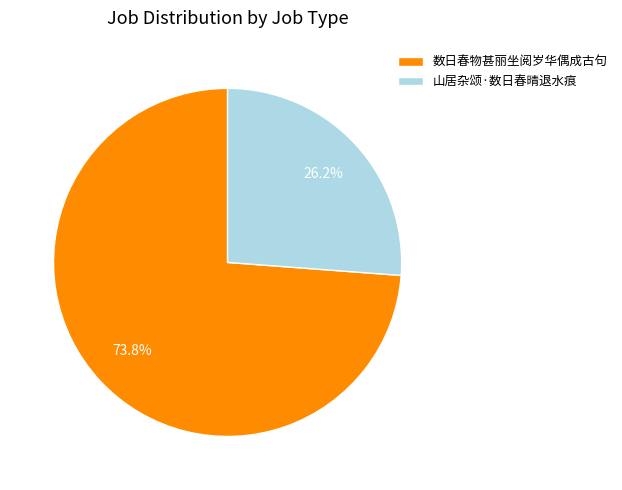

What is the ratio of the value at 数日春物甚丽坐阅岁华偶成古句 to the value at 山居杂颂·数日春晴退水痕?

2.8